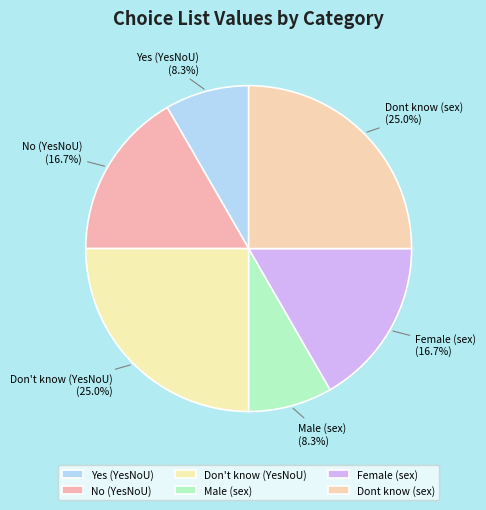

Is there any slice that represents more than half of the pie?

No